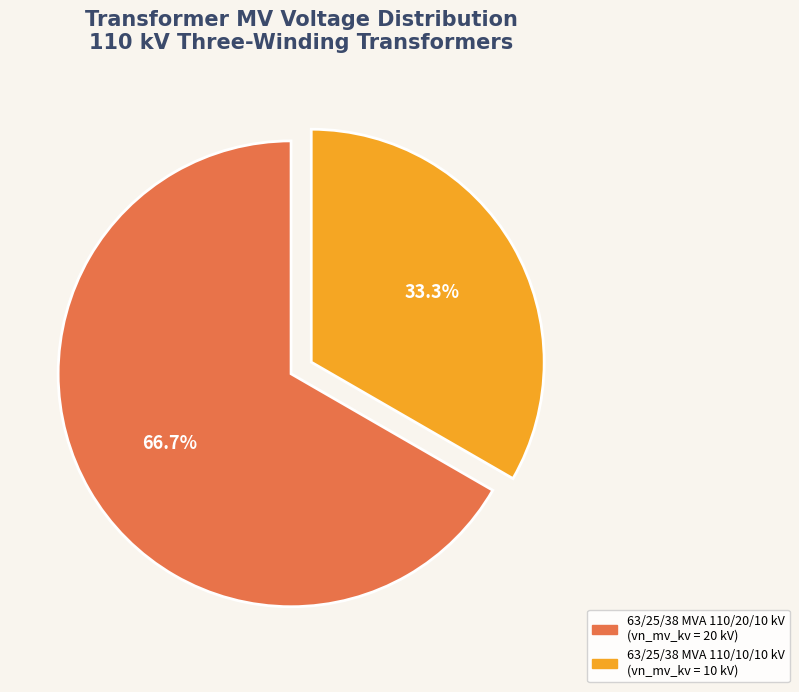

To the nearest percent, what is the difference between the 63/25/38 MVA 110/10/10 kV and 63/25/38 MVA 110/20/10 kV slice percentages?

33%